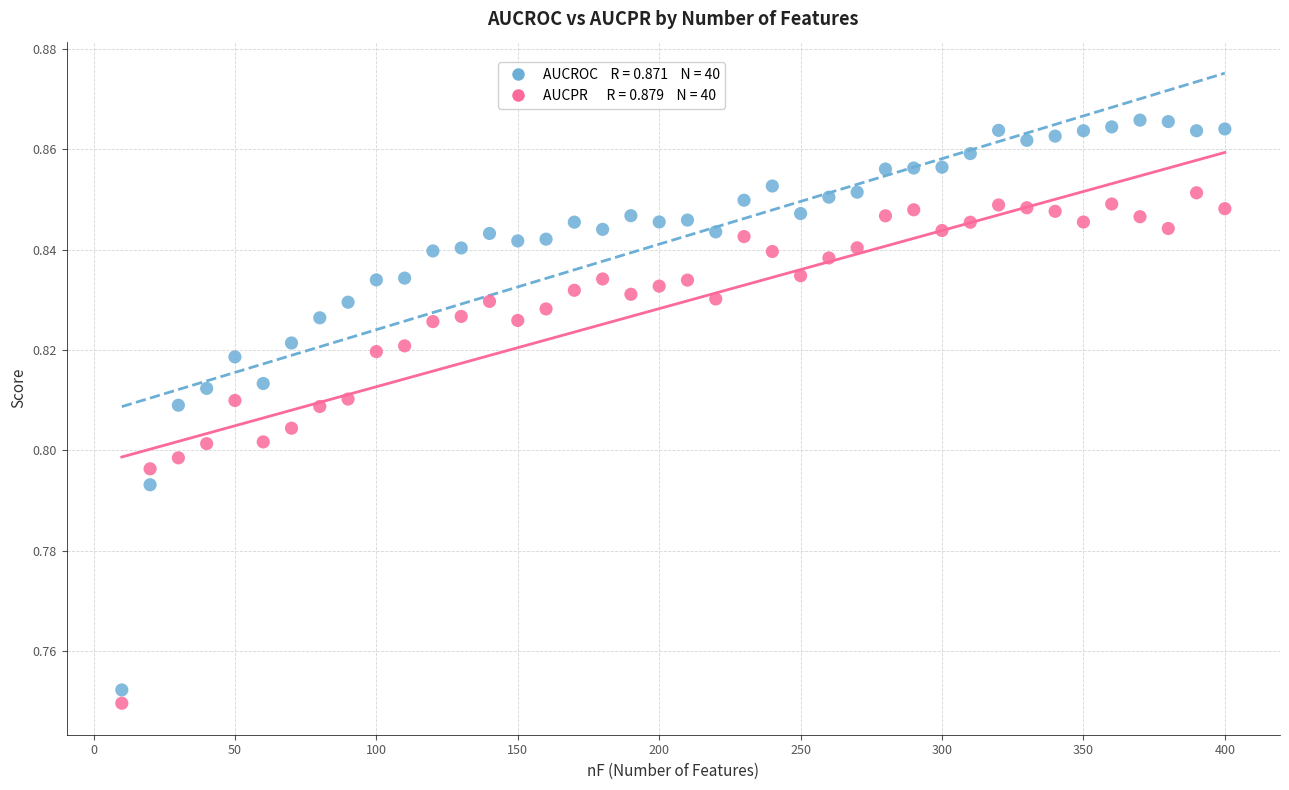

Across all data points, what is the range of X values (max minus min)?

390.0